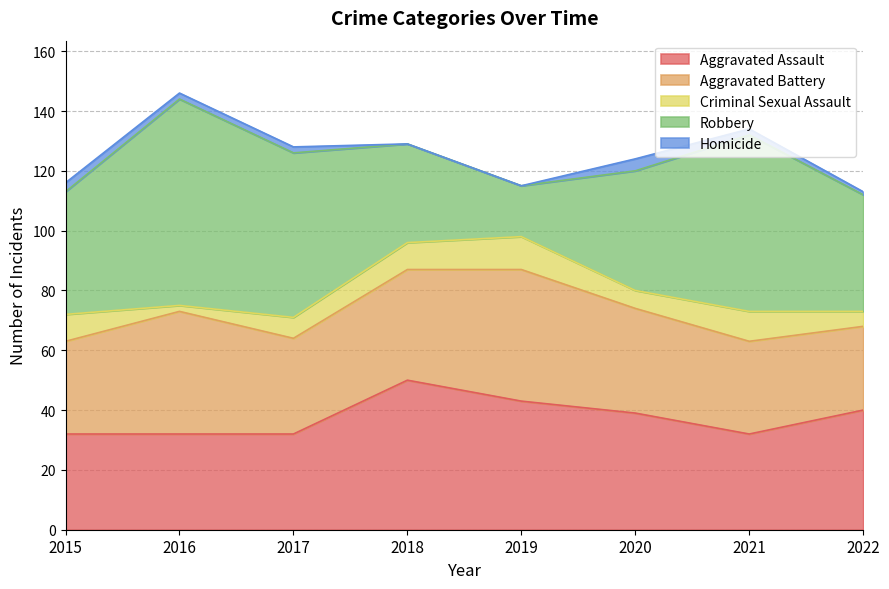

What is the sum of all Homicide values?

14